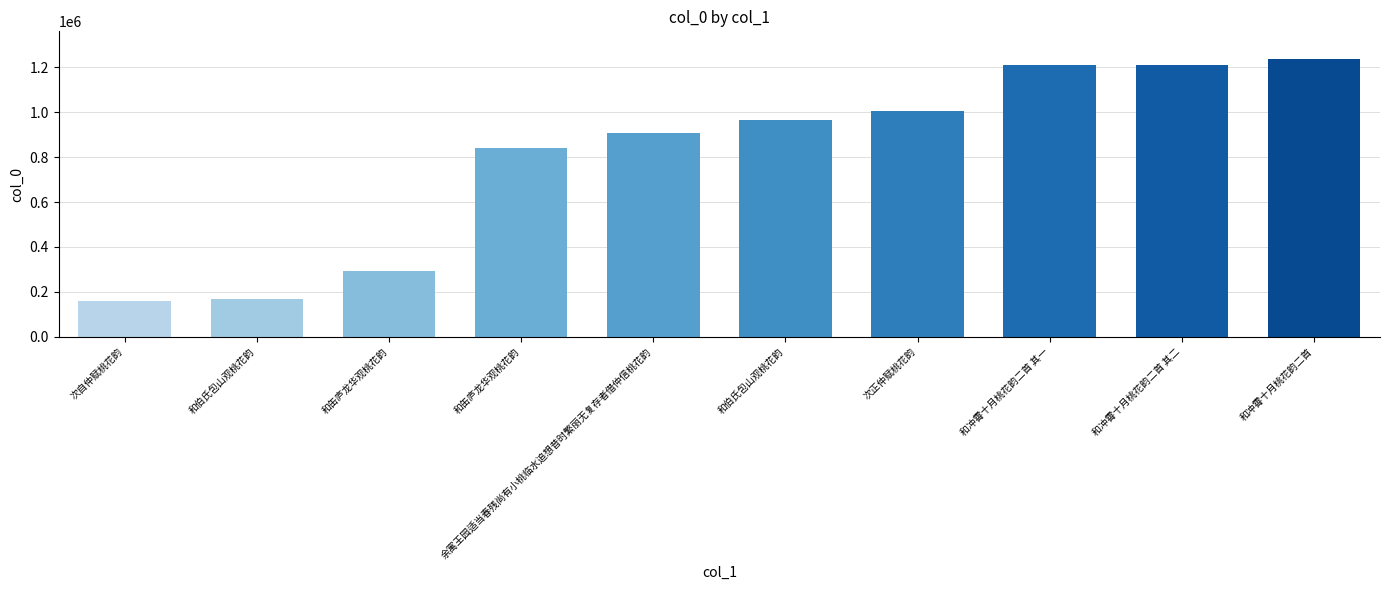

Does the chart contain any negative values?

No